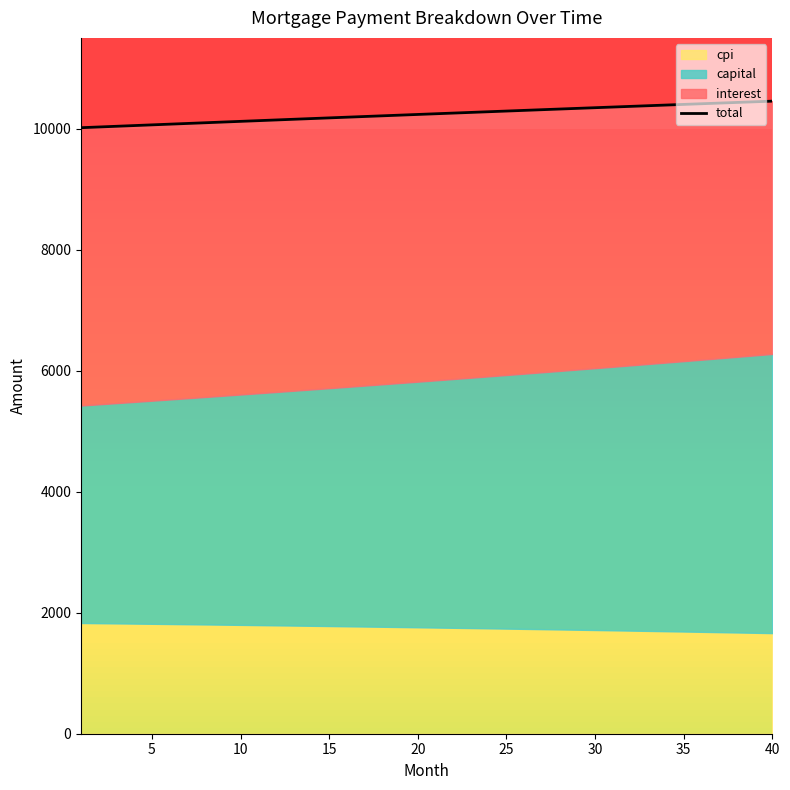

Reading right to left, list all the values displayed in this chart.

10454.7	10444.0	10433.3	10422.6	10411.8	10401.0	10390.1	10379.2	10368.3	10357.3	10346.4	10335.3	10324.3	10313.2	10302.1	10291.0	10279.8	10268.6	10257.4	10246.2	10234.9	10223.6	10212.3	10200.9	10189.5	10178.1	10166.7	10155.2	10143.7	10132.2	10120.7	10109.2	10097.6	10086.0	10074.4	10062.7	10051.0	10039.4	10027.7	10015.9